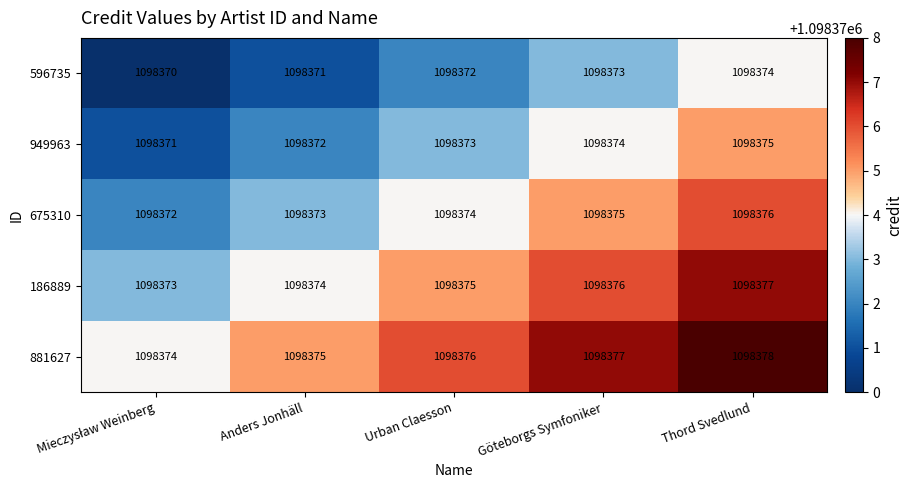

Reading left to right, what are all the values shown in this chart?

596735: 1098370	1098371	1098372	1098373	1098374
949963: 1098371	1098372	1098373	1098374	1098375
675310: 1098372	1098373	1098374	1098375	1098376
186889: 1098373	1098374	1098375	1098376	1098377
881627: 1098374	1098375	1098376	1098377	1098378